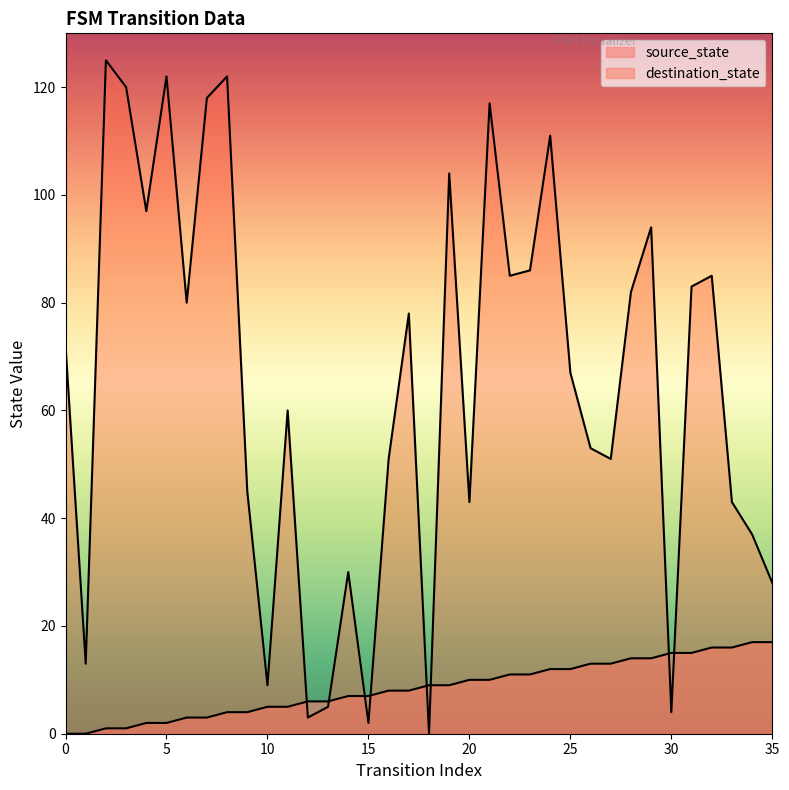

What is the spread (max minus min) of values at 10?

4